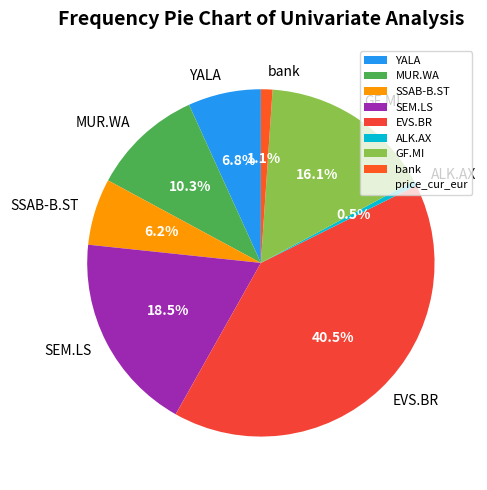

Is the sum of EVS.BR and SSAB-B.ST greater than half?

No